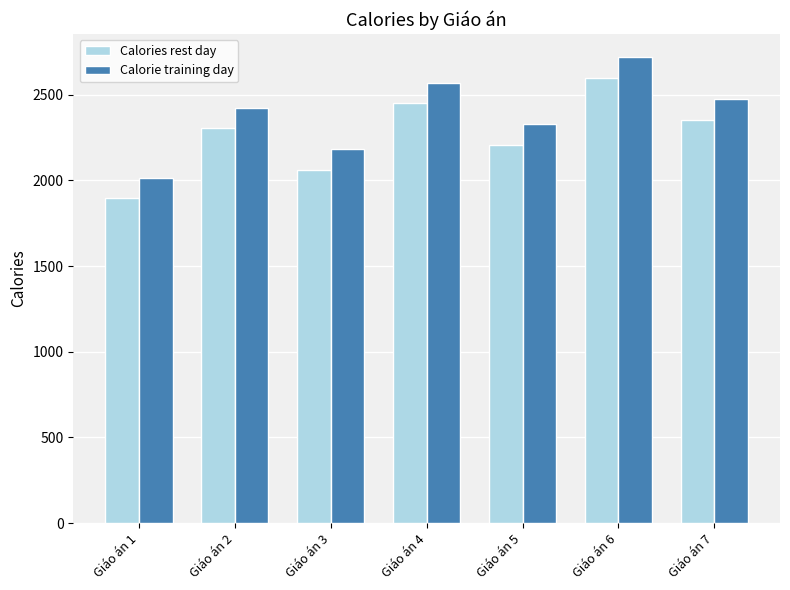

What is the minimum value for Calories rest day?

1894